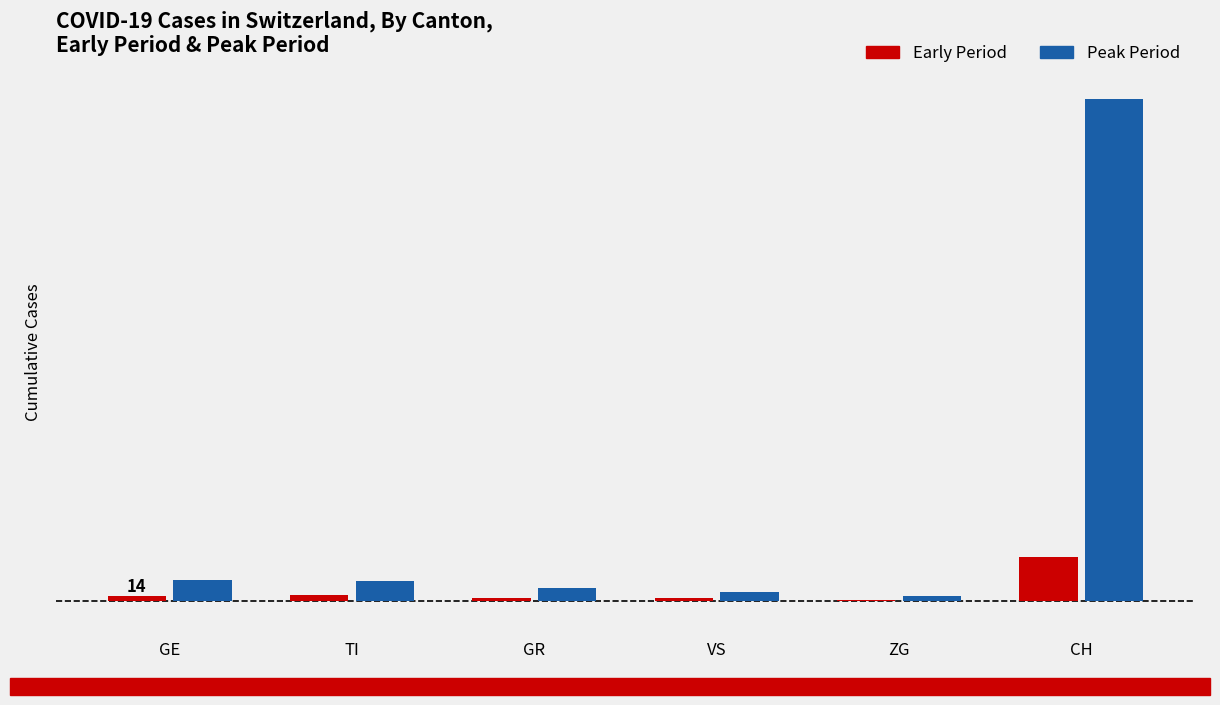

Which series has the largest total across all categories?

Peak Period